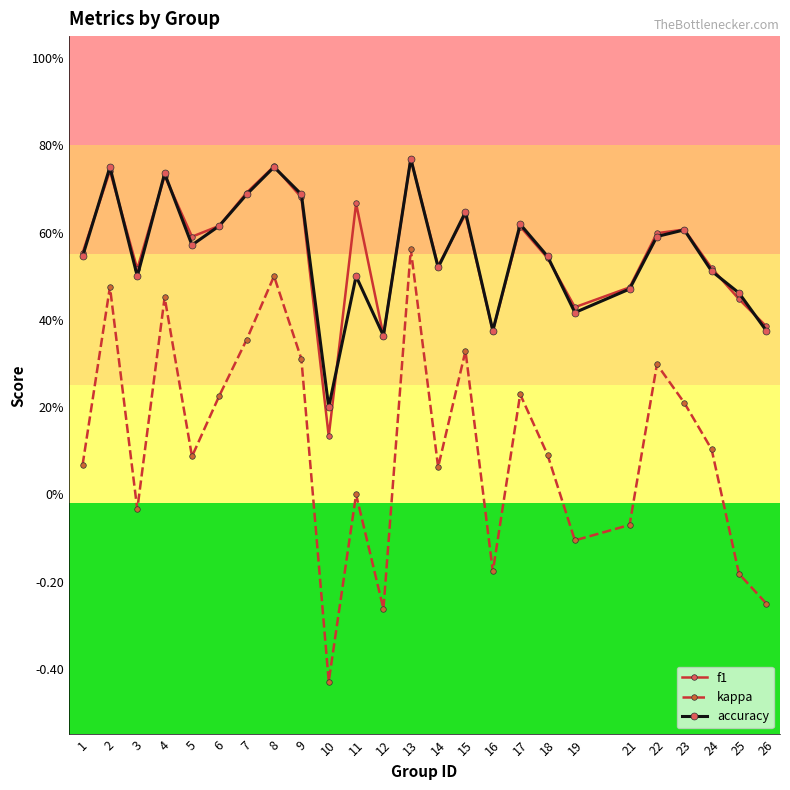

Does the chart have visible grid lines?

No